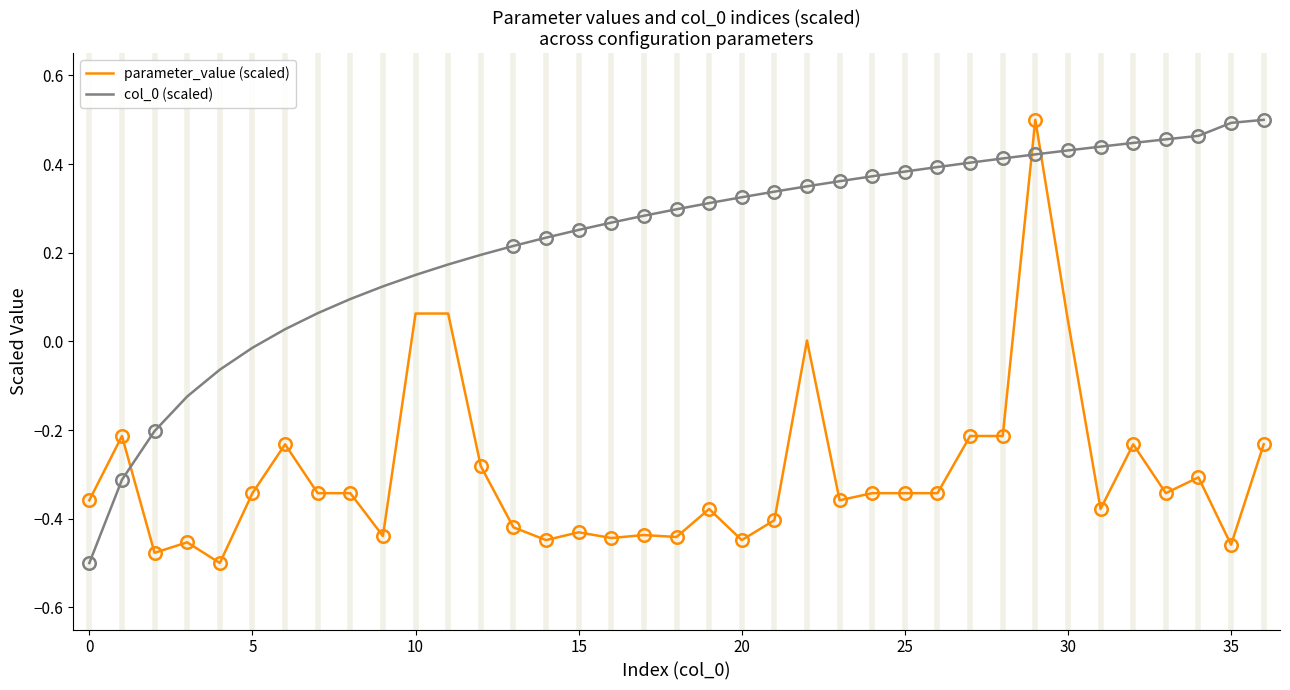

True or false: parameter_value (scaled) and col_0 (scaled) intersect in this chart.

True